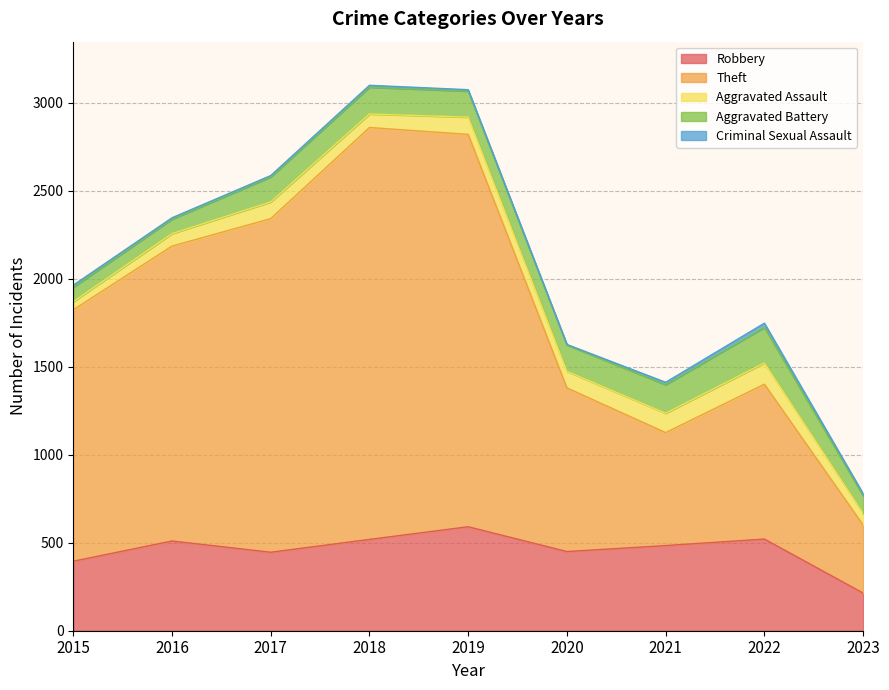

At which label does Aggravated Battery first exceed 148?

2018